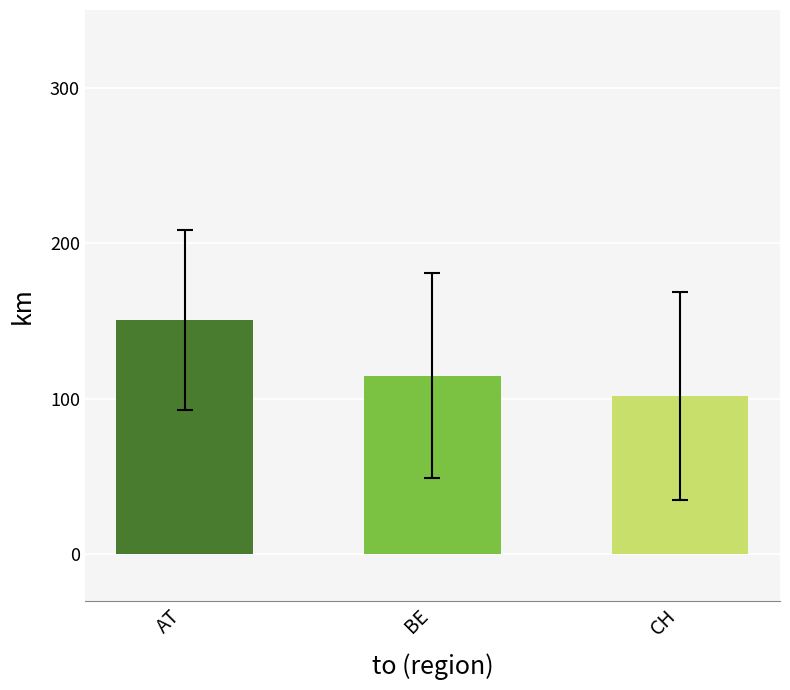

Rank the categories by value from highest to lowest.

AT, BE, CH